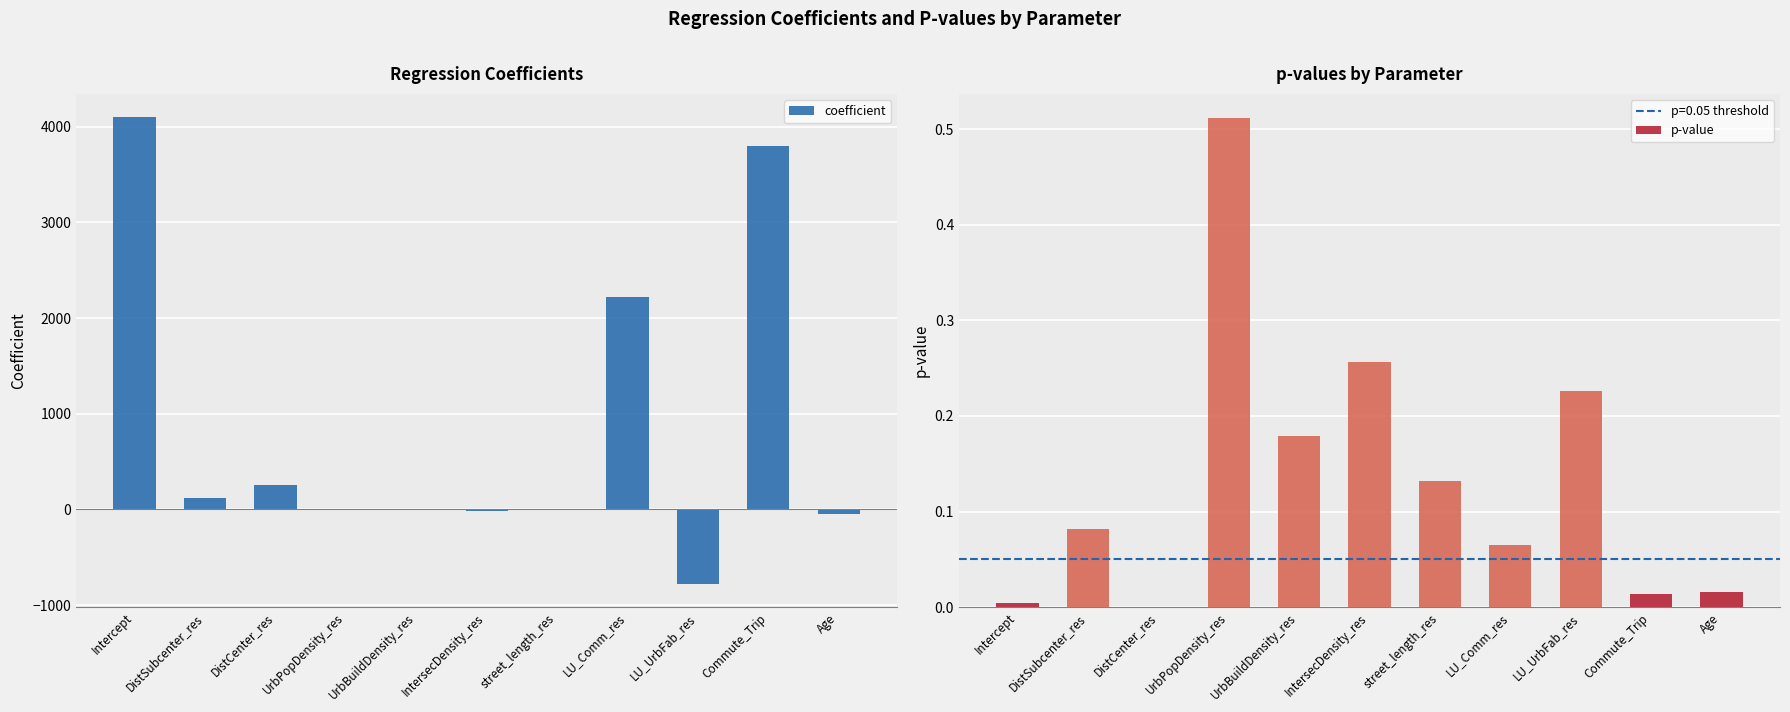

How many bars are there in total?

22